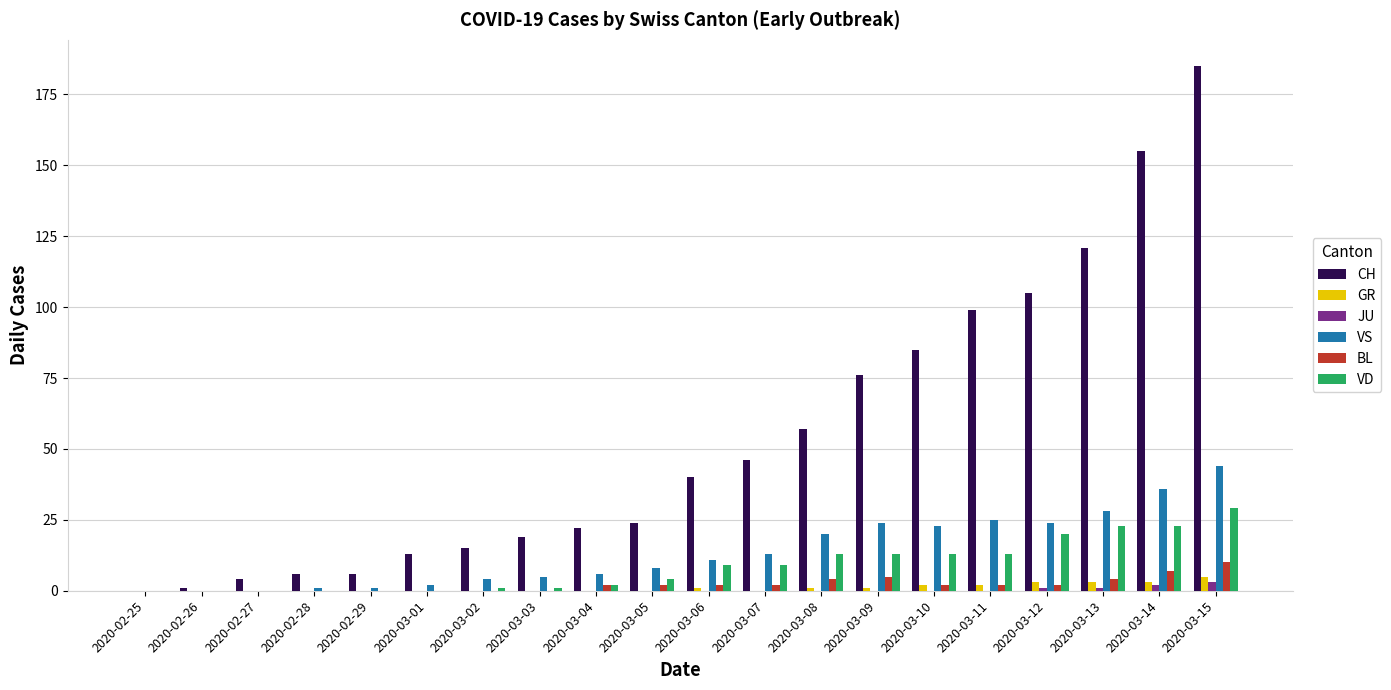

Reading left to right, extract all data points from this chart.

CH: 0	1	4	6	6	13	15	19	22	24	40	46	57	76	85	99	105	121	155	185
GR: 0	0	0	0	0	0	0	0	0	0	1	0	1	1	2	2	3	3	3	5
JU: 0	0	0	0	0	0	0	0	0	0	0	0	0	0	0	0	1	1	2	3
VS: 0	0	0	1	1	2	4	5	6	8	11	13	20	24	23	25	24	28	36	44
BL: 0	0	0	0	0	0	0	0	2	2	2	2	4	5	2	2	2	4	7	10
VD: 0	0	0	0	0	0	1	1	2	4	9	9	13	13	13	13	20	23	23	29